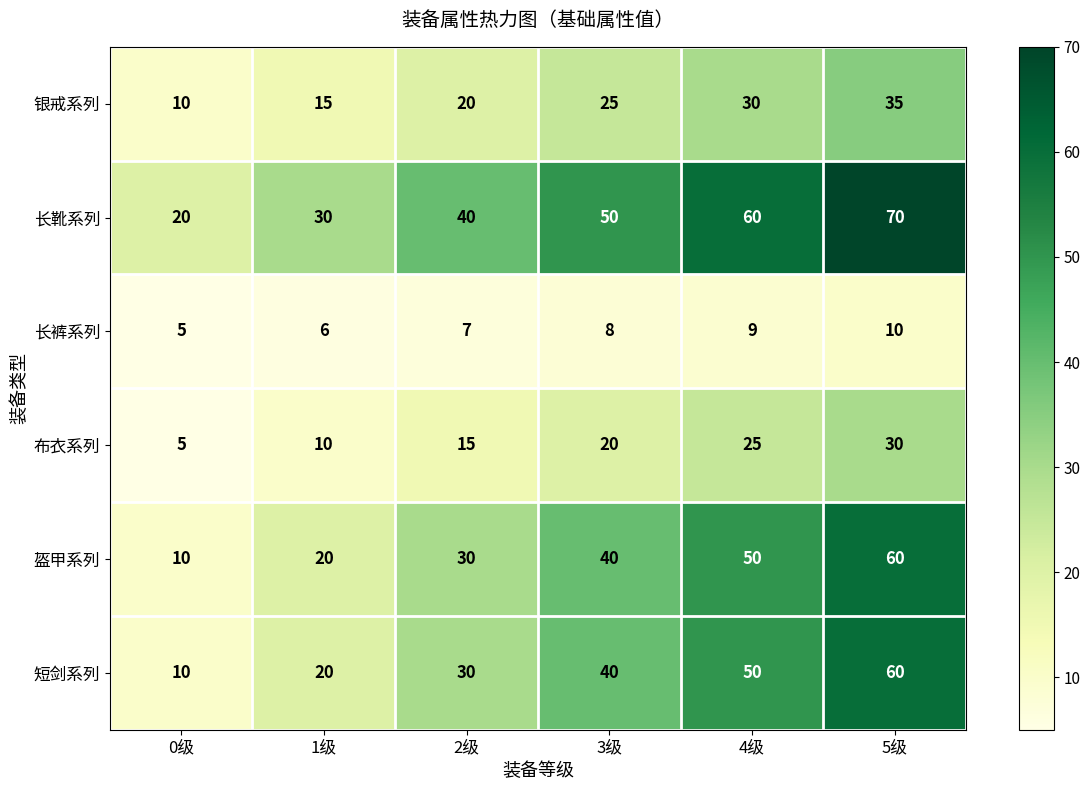

At how many categories does at least one series exceed 69?

1